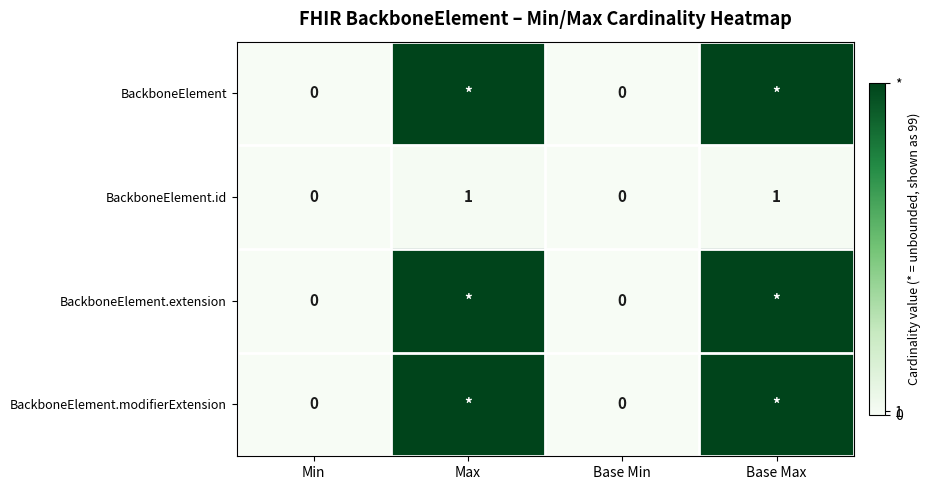

Which category has the highest value in the BackboneElement series?

Max